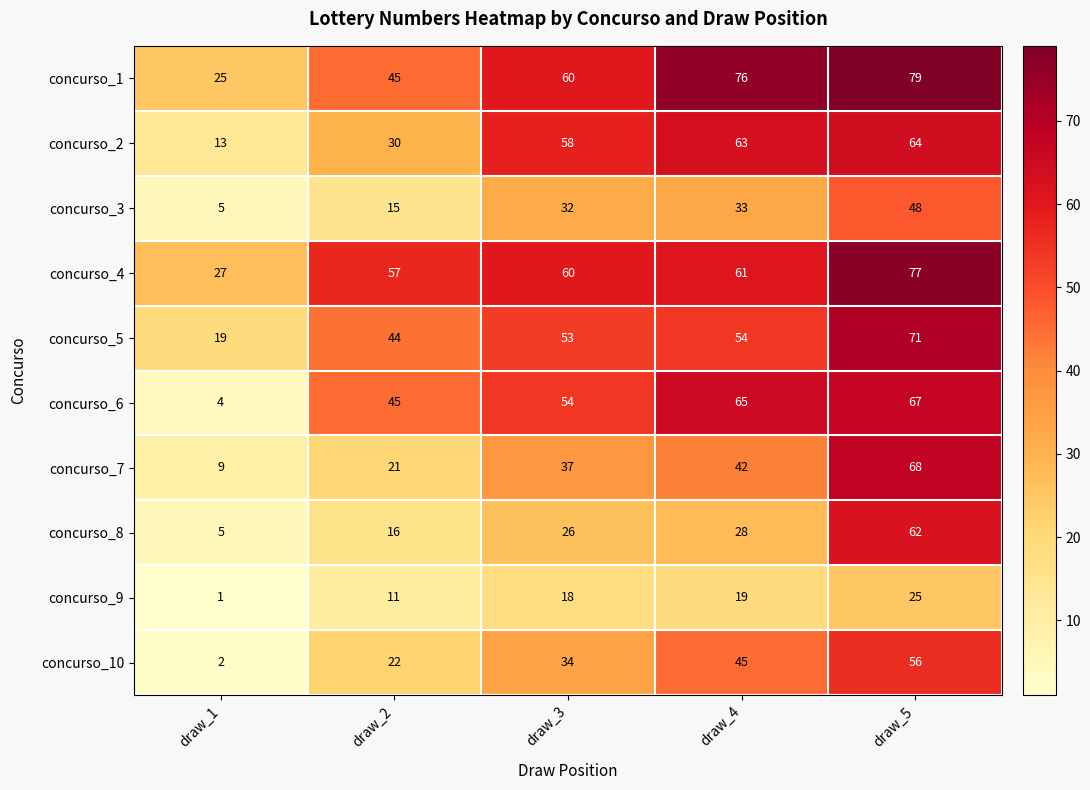

The concurso_7 series shows 9 at draw_1. True or false?

True